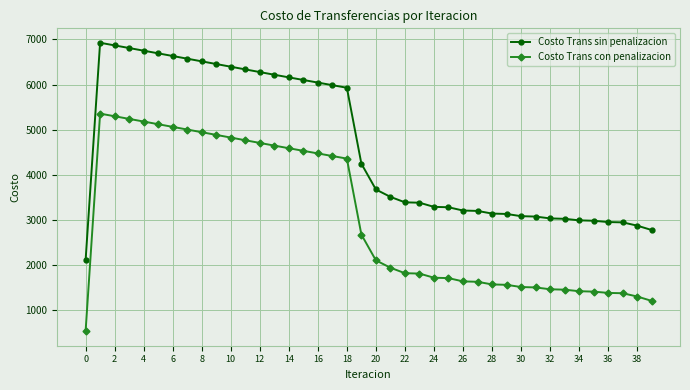

What is the difference between the maximum and minimum values in the Costo Trans sin penalizacion series?

4821.6